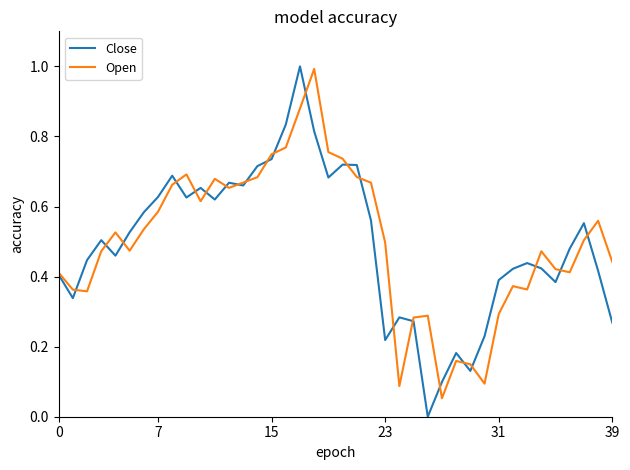

What is the maximum value shown in the chart?

1.0